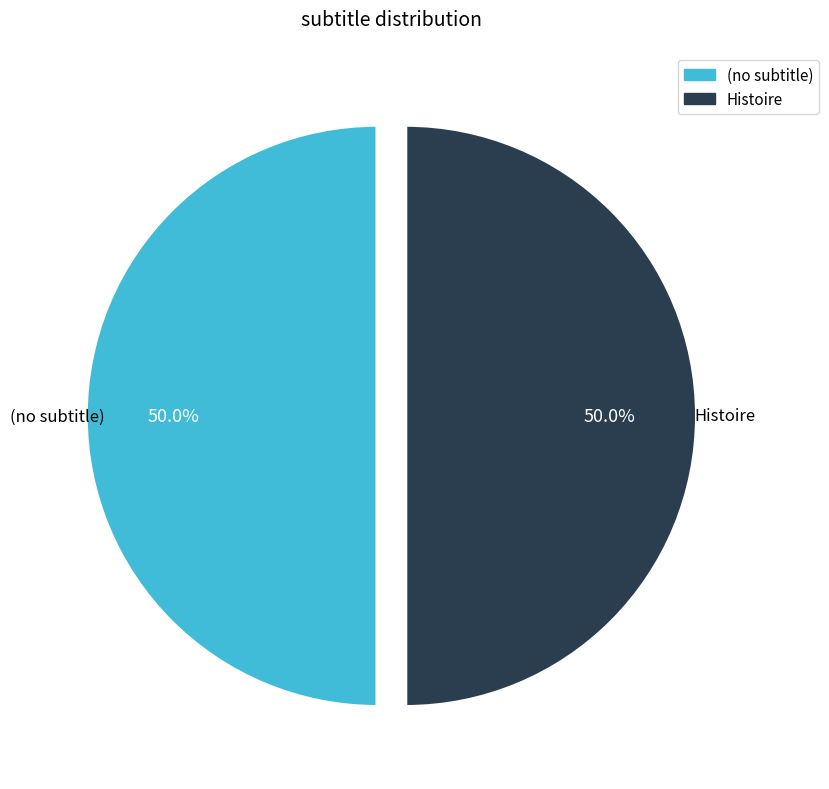

What percentage do Histoire and (no subtitle) together represent?

100.0%